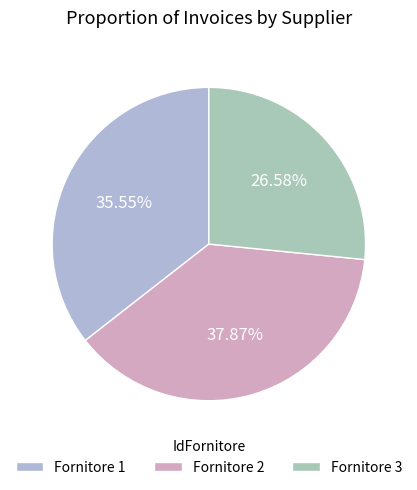

The Fornitore 1 slice represents 36% of the pie. True or false?

True